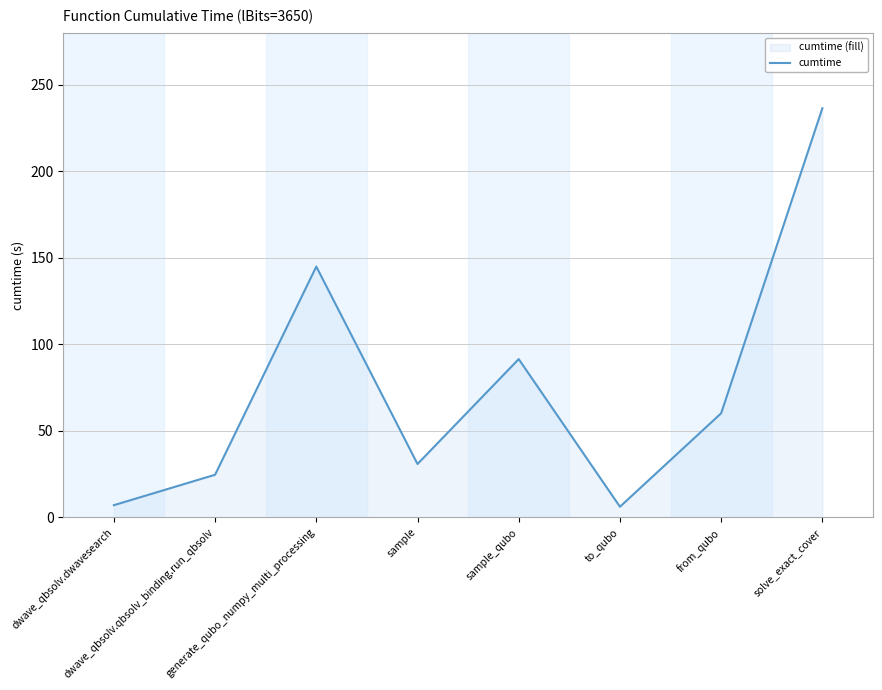

What is the label of the 4th point from the left?

sample